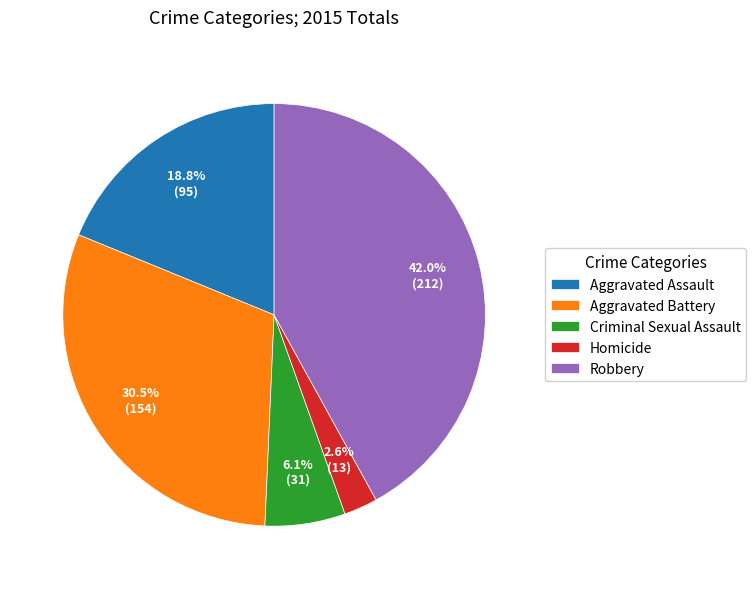

To the nearest percent, what portion does Robbery represent?

42%